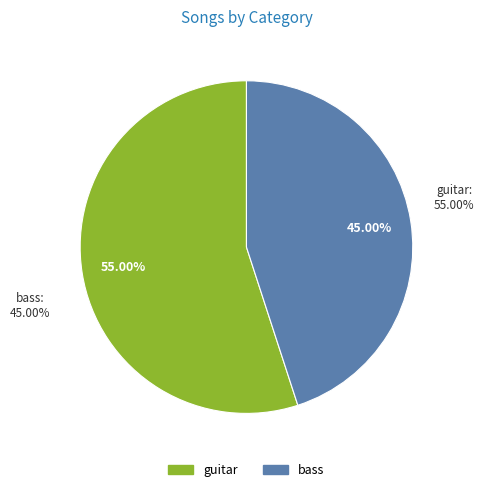

Do bass and guitar together represent more than half of the pie?

Yes